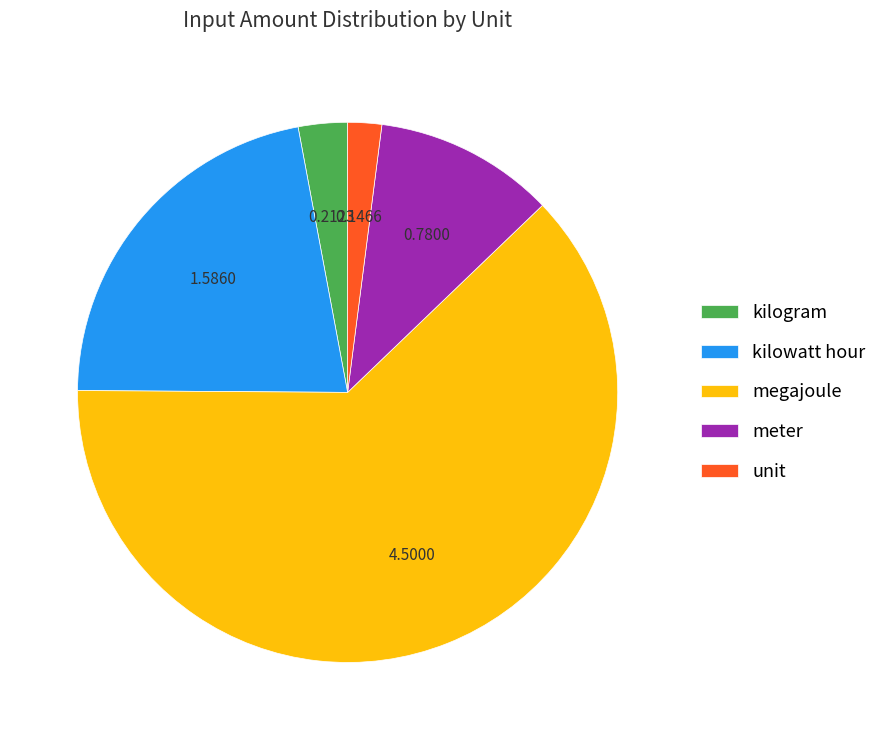

What is the largest slice in the pie chart?

megajoule